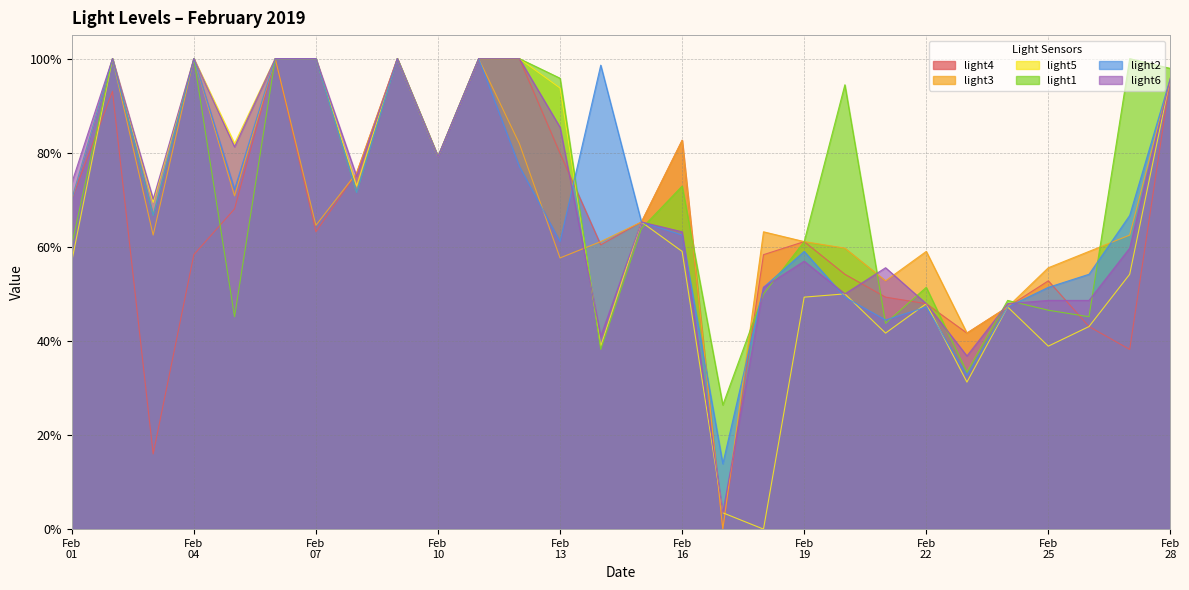

What is the difference between the maximum and minimum values in the light1 series?

0.7